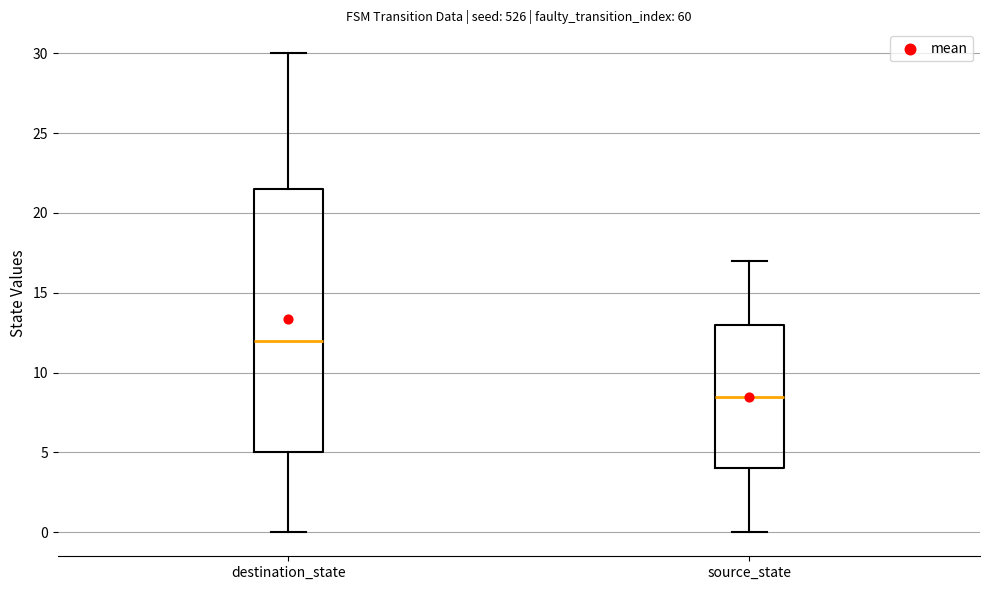

Reading left to right, read every box against the y-axis: the position of its median line, the range the box covers, and the ends of its whiskers. The values are not printed on the chart, so give them approximately, as read against the axis.

destination_state: median 12.0, box 5.0 to 21.5, whiskers 0.0 to 30.0
source_state: median 8.5, box 4.0 to 13.0, whiskers 0.0 to 17.0